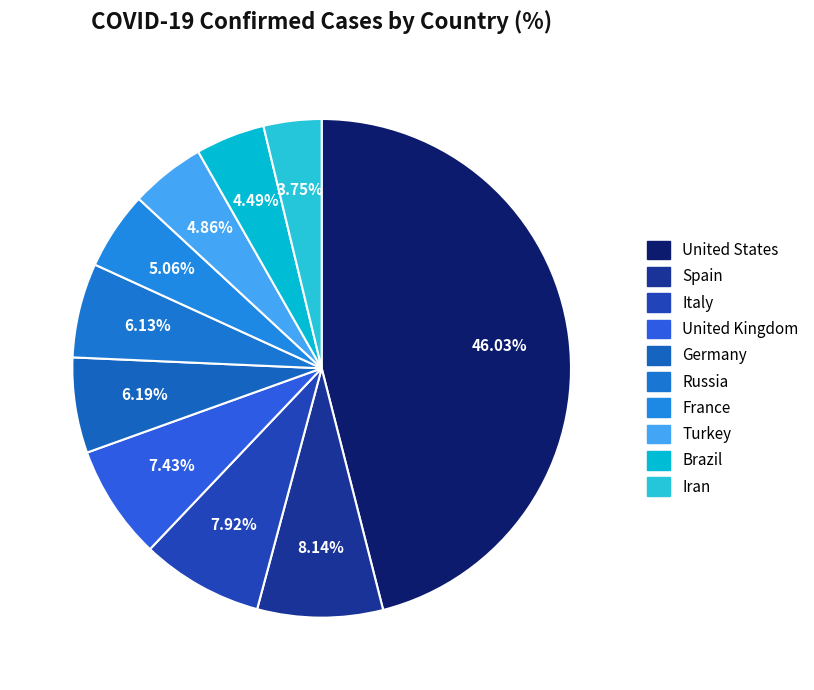

Rank the categories by value from highest to lowest.

United States, Spain, Italy, United Kingdom, Germany, Russia, France, Turkey, Brazil, Iran